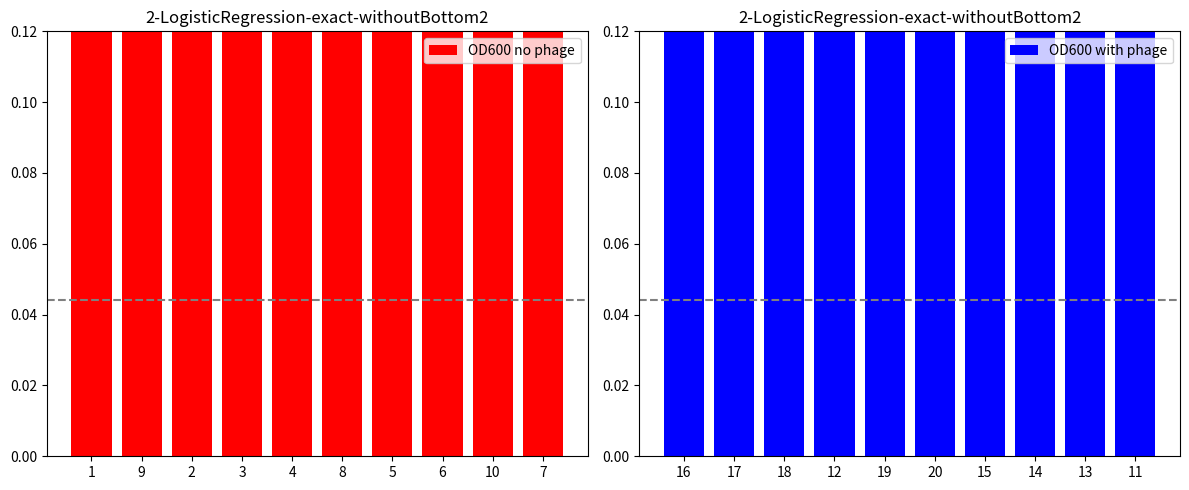

List the labels in order of OD600 no phage value, smallest first.

1, 9, 2, 3, 4, 8, 5, 6, 10, 7